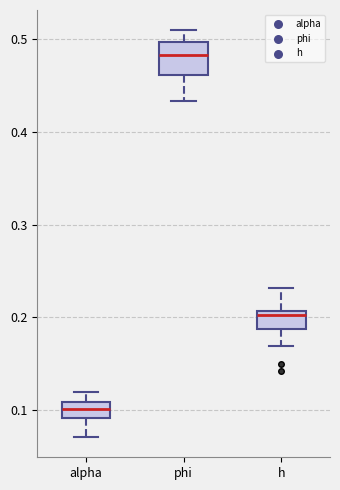

Reading left to right, transcribe this box plot: for each box, give where its median line is, the range the box spans, and where its two whiskers end, as read against the y-axis. The values are not printed on the chart, so give them approximately, as read against the axis.

alpha: median 0.10, box 0.09 to 0.11, whiskers 0.07 to 0.12
phi: median 0.48, box 0.46 to 0.50, whiskers 0.43 to 0.51
h: median 0.20, box 0.19 to 0.21, whiskers 0.17 to 0.23